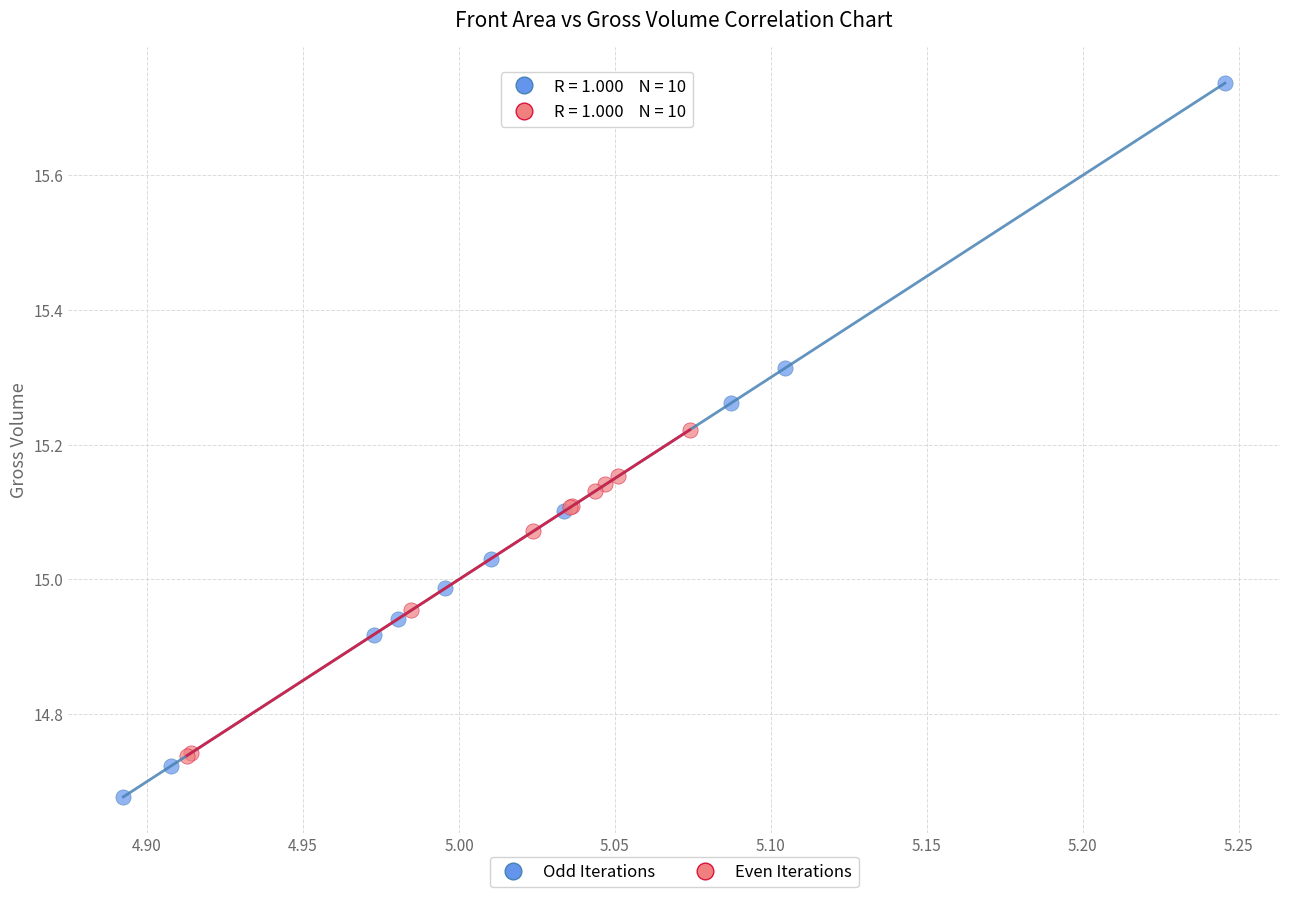

Which series has the widest spread of Y values?

Odd Iterations